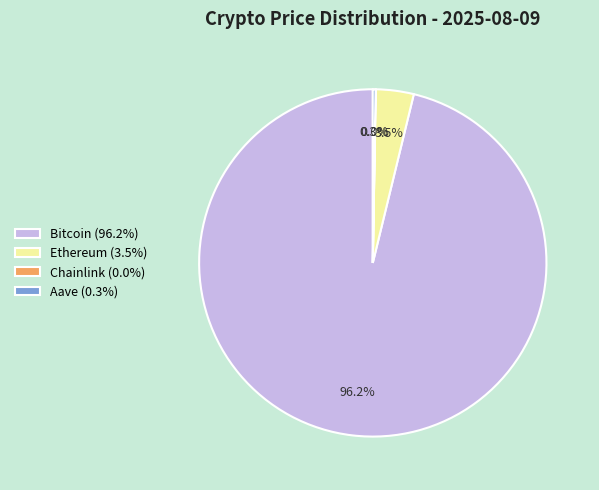

Does any single category account for the majority?

Yes